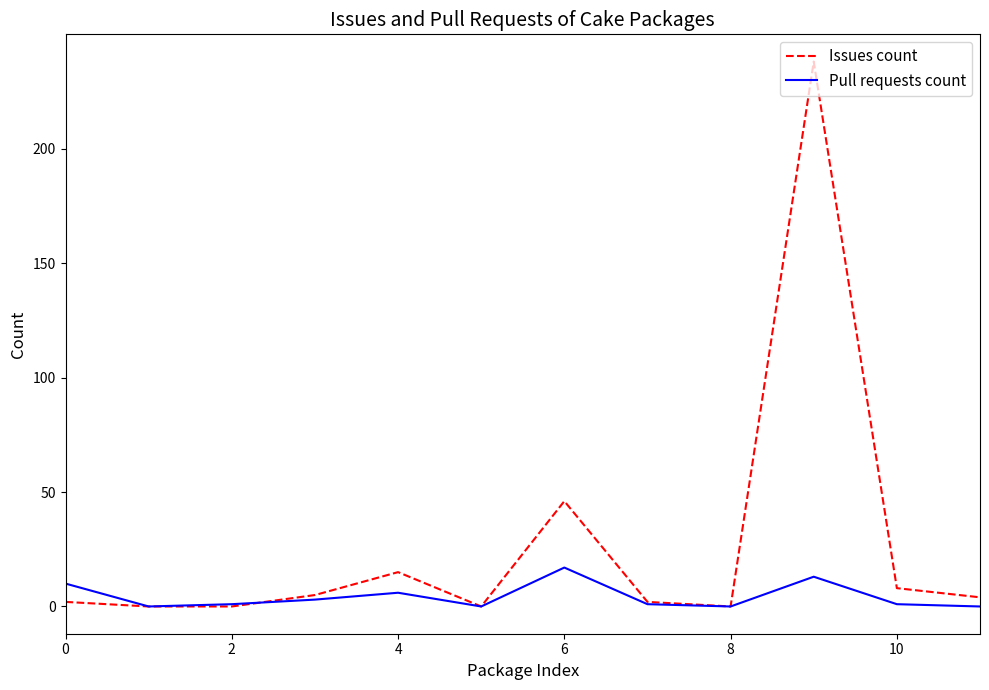

Which series has the largest total across all categories?

Issues count